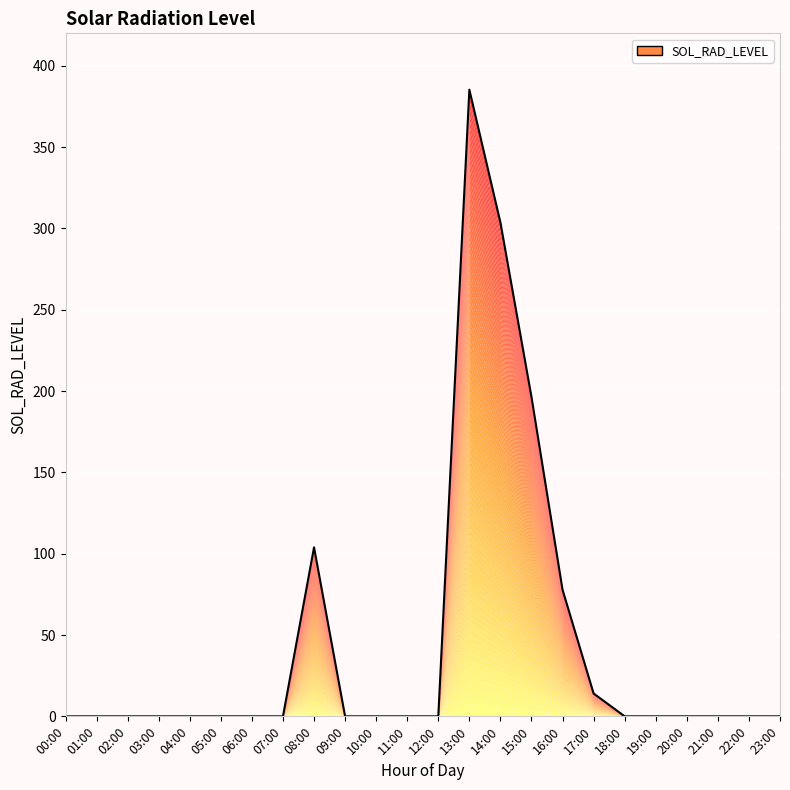

What is the difference between the maximum and minimum values?

385.4